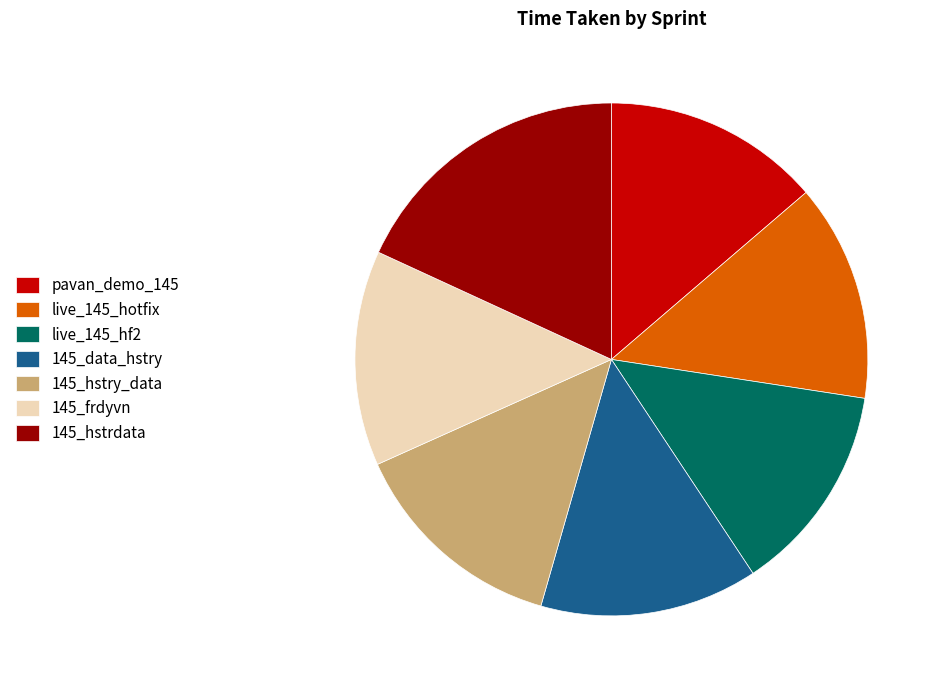

Is live_145_hotfix the majority of the pie?

No